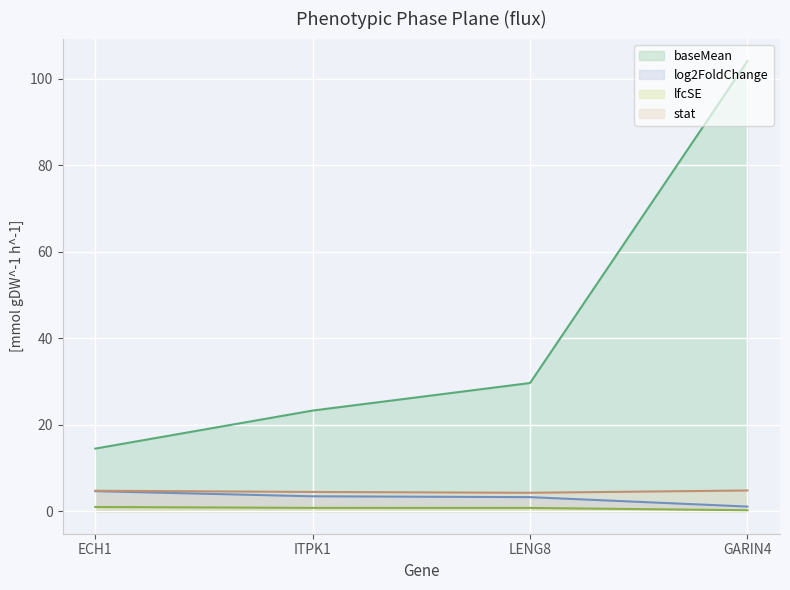

Reading left to right, extract all data points from this chart.

baseMean: ECH1=14.5	ITPK1=23.3	LENG8=29.7	GARIN4=104.1
log2FoldChange: ECH1=4.6	ITPK1=3.5	LENG8=3.3	GARIN4=1.1
lfcSE: ECH1=1.0	ITPK1=0.8	LENG8=0.8	GARIN4=0.2
stat: ECH1=4.7	ITPK1=4.5	LENG8=4.3	GARIN4=4.8